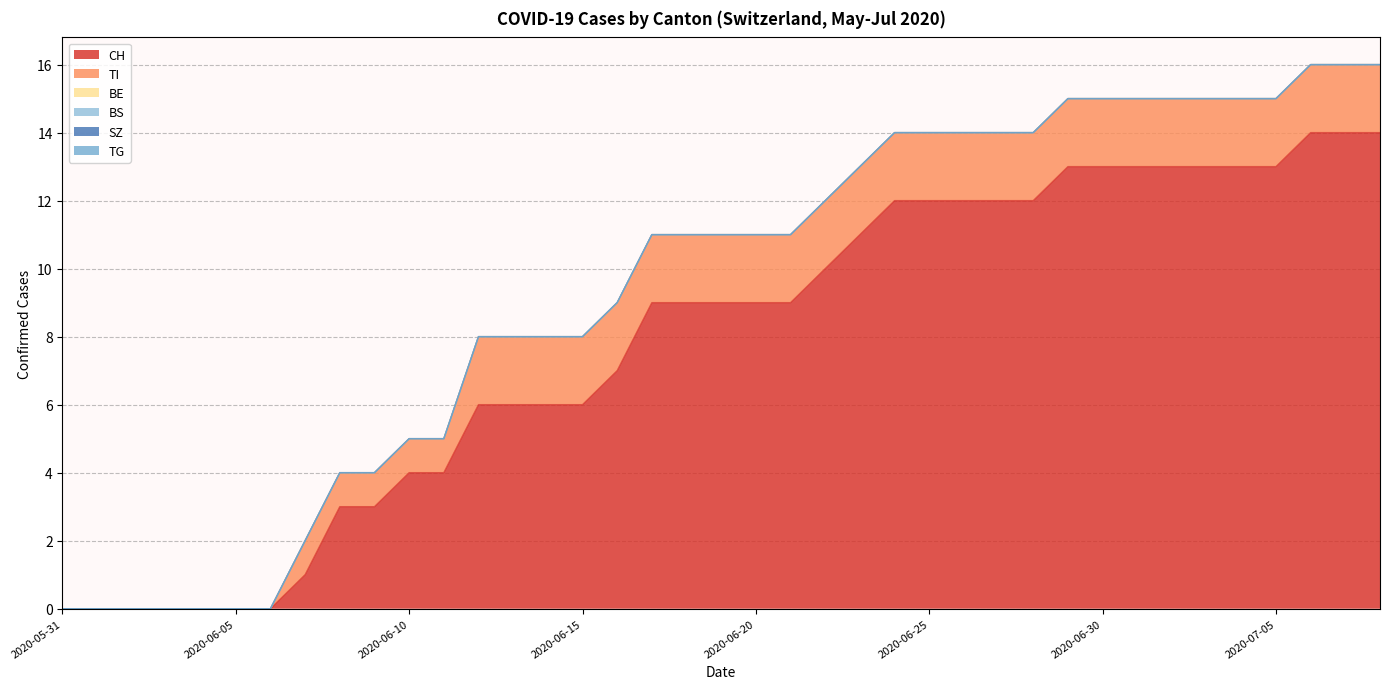

Rank the categories by TG value from highest to lowest.

2020-05-31, 2020-06-01, 2020-06-02, 2020-06-03, 2020-06-04, 2020-06-05, 2020-06-06, 2020-06-07, 2020-06-08, 2020-06-09, 2020-06-10, 2020-06-11, 2020-06-12, 2020-06-13, 2020-06-14, 2020-06-15, 2020-06-16, 2020-06-17, 2020-06-18, 2020-06-19, 2020-06-20, 2020-06-21, 2020-06-22, 2020-06-23, 2020-06-24, 2020-06-25, 2020-06-26, 2020-06-27, 2020-06-28, 2020-06-29, 2020-06-30, 2020-07-01, 2020-07-02, 2020-07-03, 2020-07-04, 2020-07-05, 2020-07-06, 2020-07-07, 2020-07-08